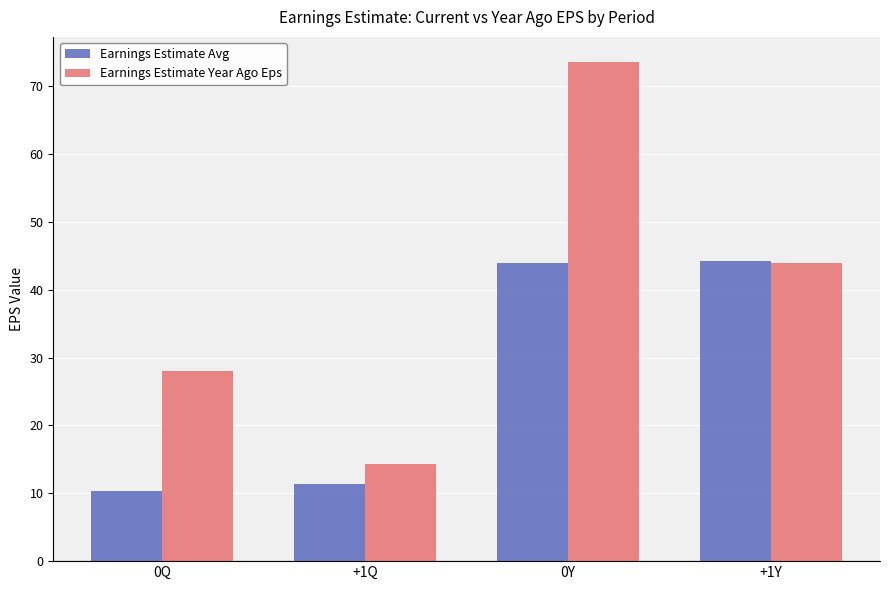

The Earnings Estimate Avg series shows 20.0 at +1Q. True or false?

False